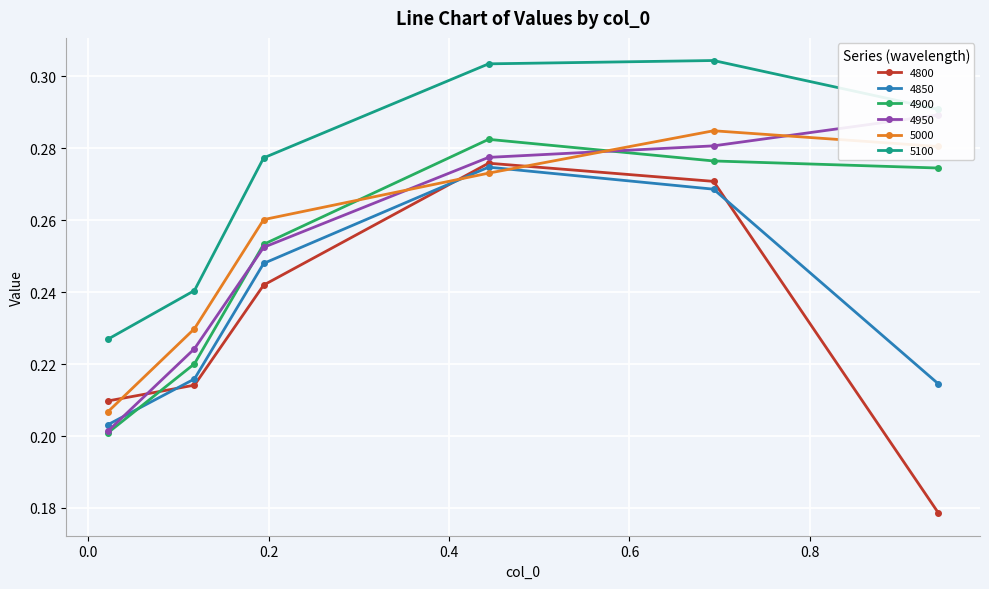

How many times do 4800 and 4950 cross each other?

1